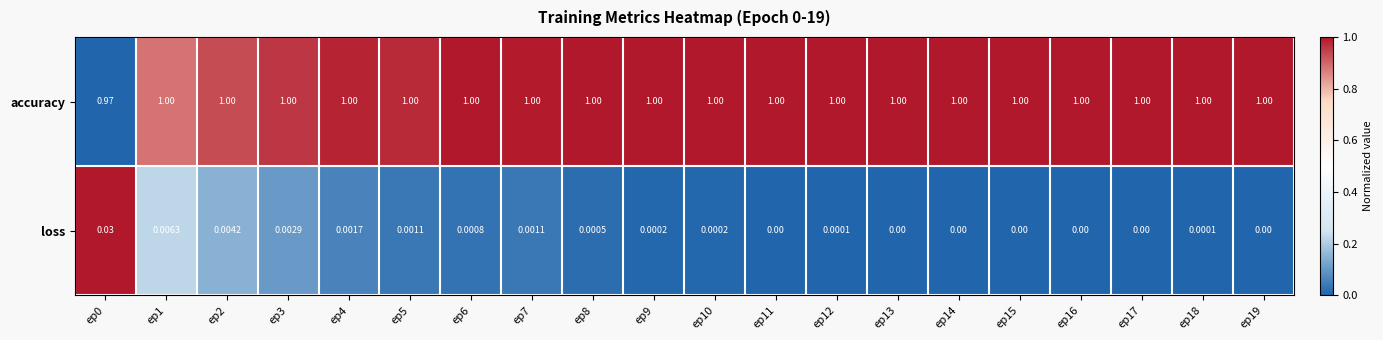

Rank the series at ep9 from highest to lowest value.

accuracy, loss